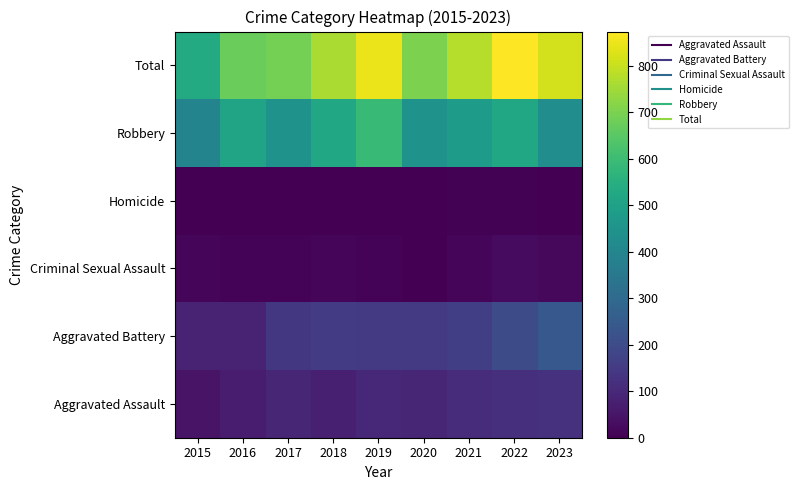

What is the maximum value shown in the chart?

873